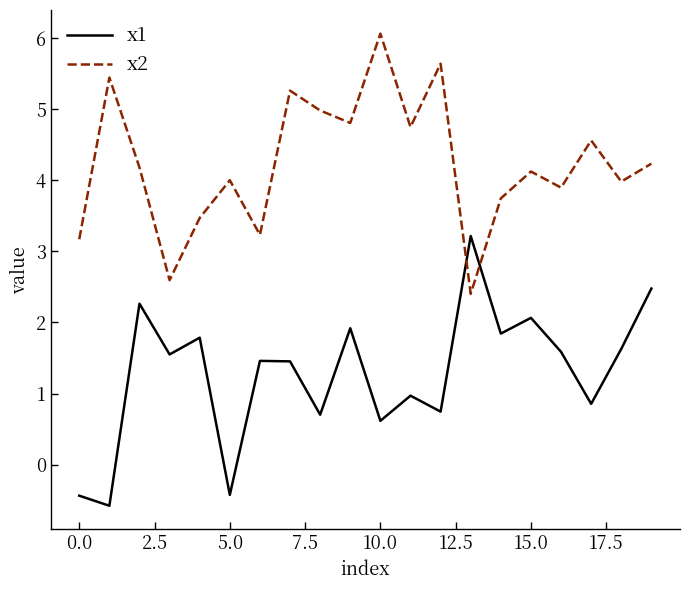

Rank the series by their maximum value, from lowest to highest.

x1, x2